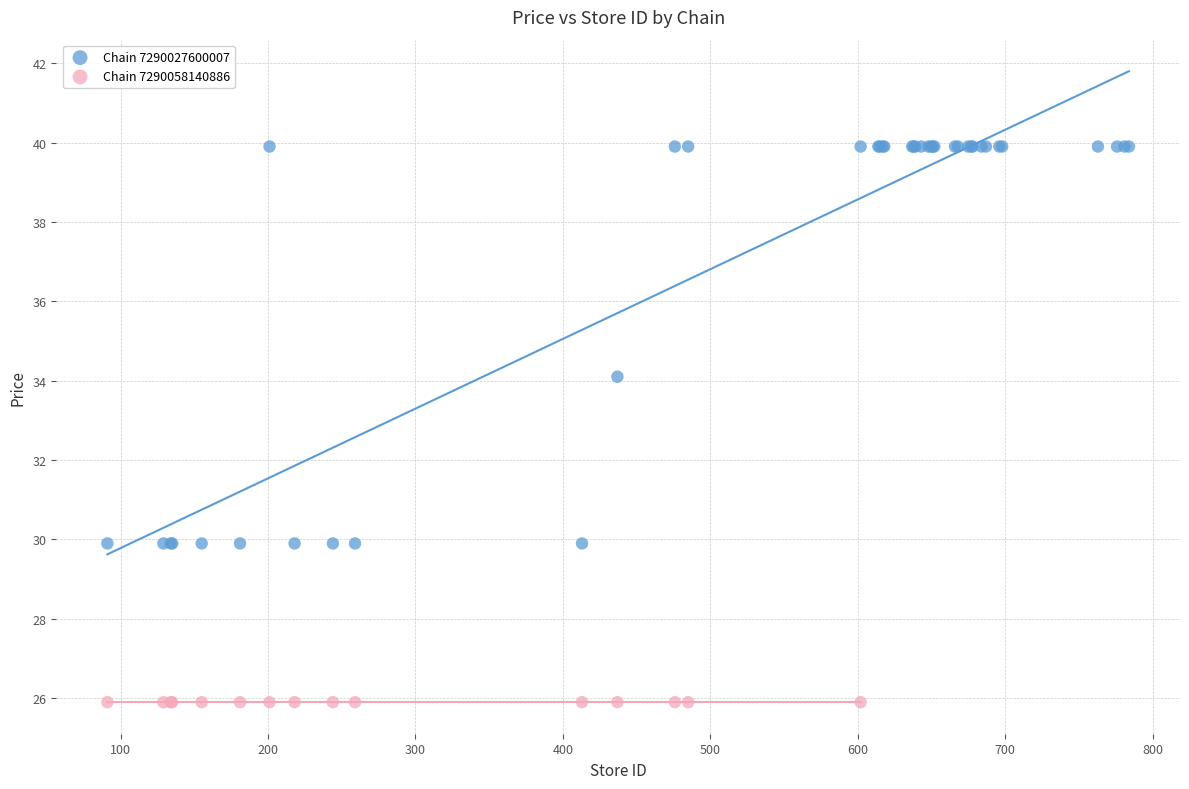

Which series contains the highest Y value?

Chain 7290027600007